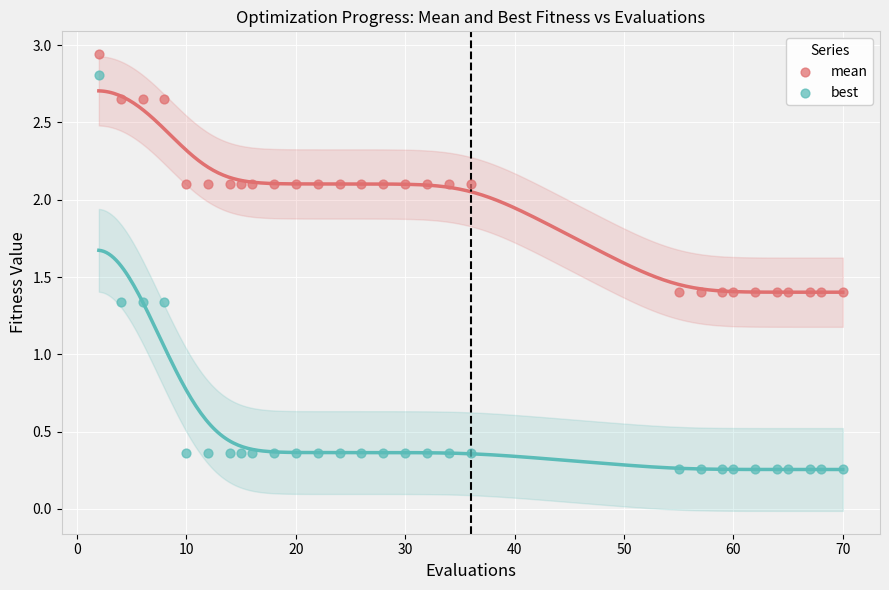

Which series contains the lowest Y value?

best